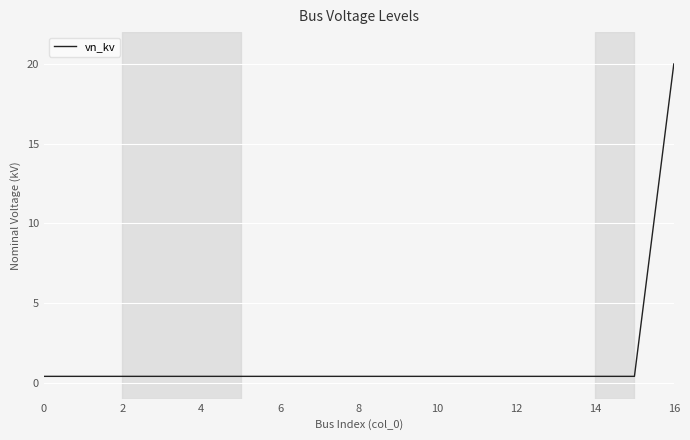

Count the number of data series in this chart.

1